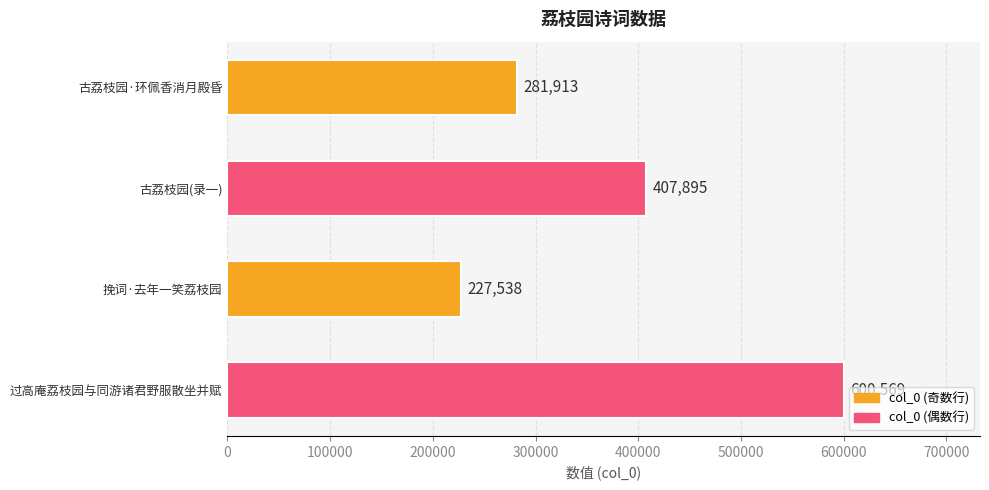

List the labels in order of value, smallest first.

挽词·去年一笑荔枝园, 古荔枝园·环佩香消月殿昏, 古荔枝园(录一), 过高庵荔枝园与同游诸君野服散坐并赋